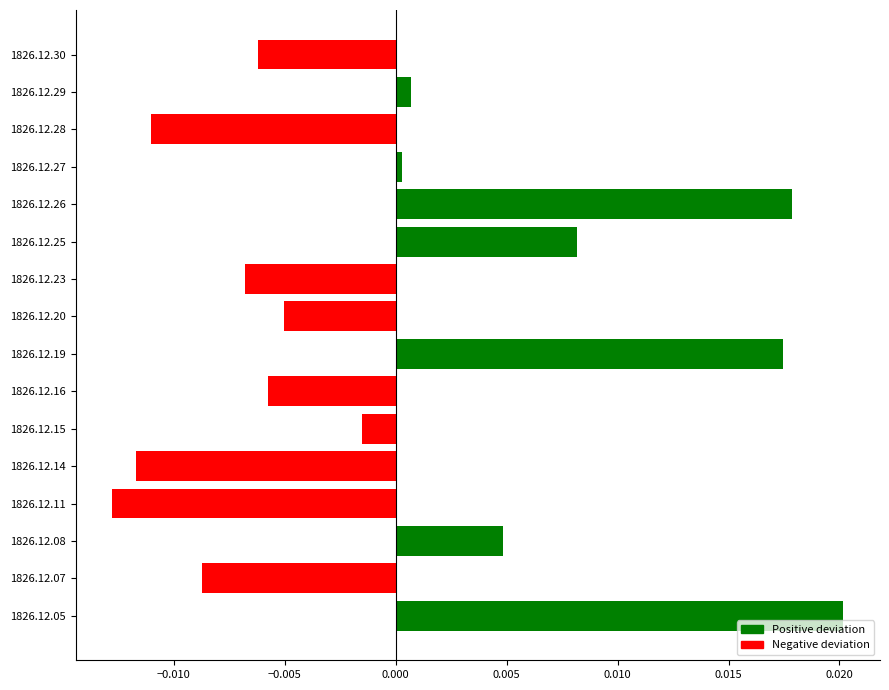

Does the chart contain stacked bars?

No